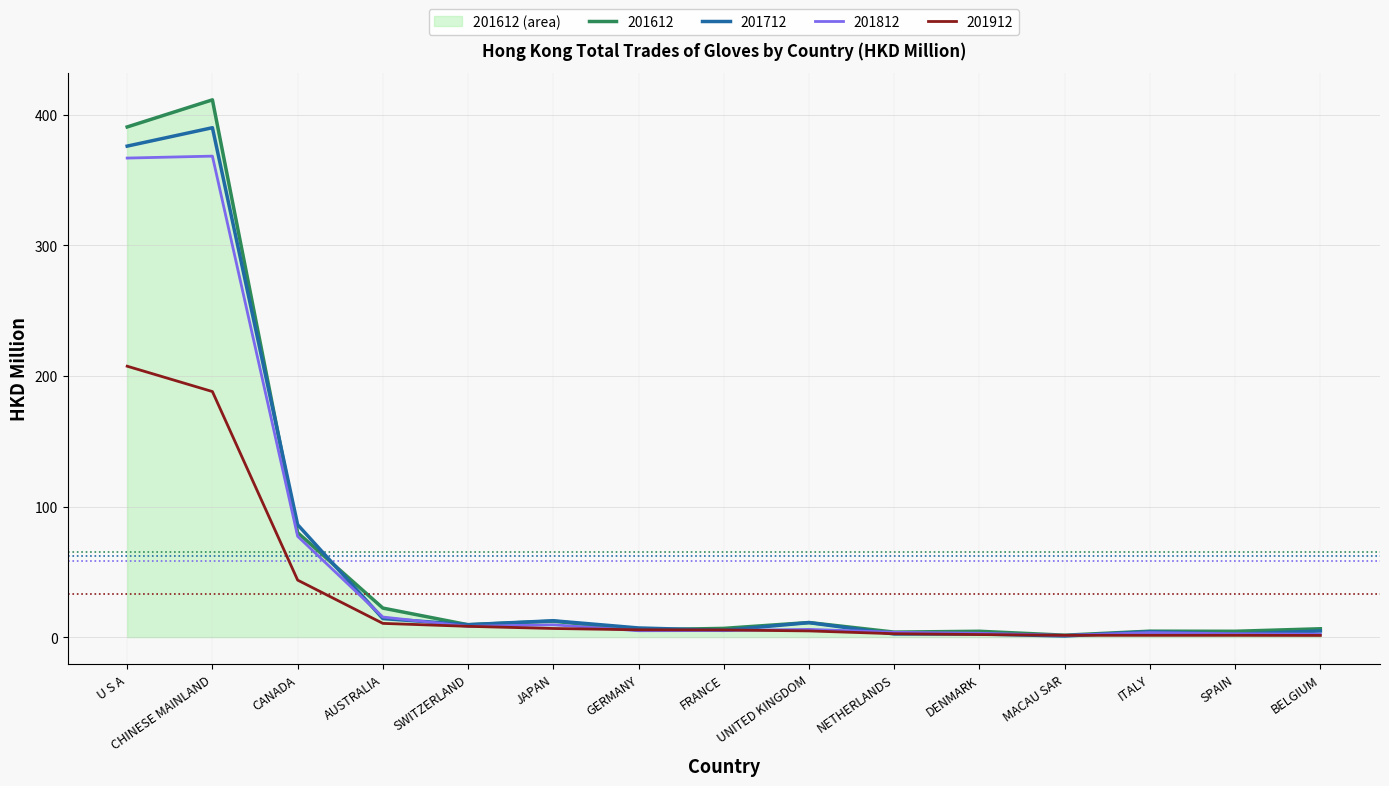

Which has a higher value, FRANCE or U S A?

U S A